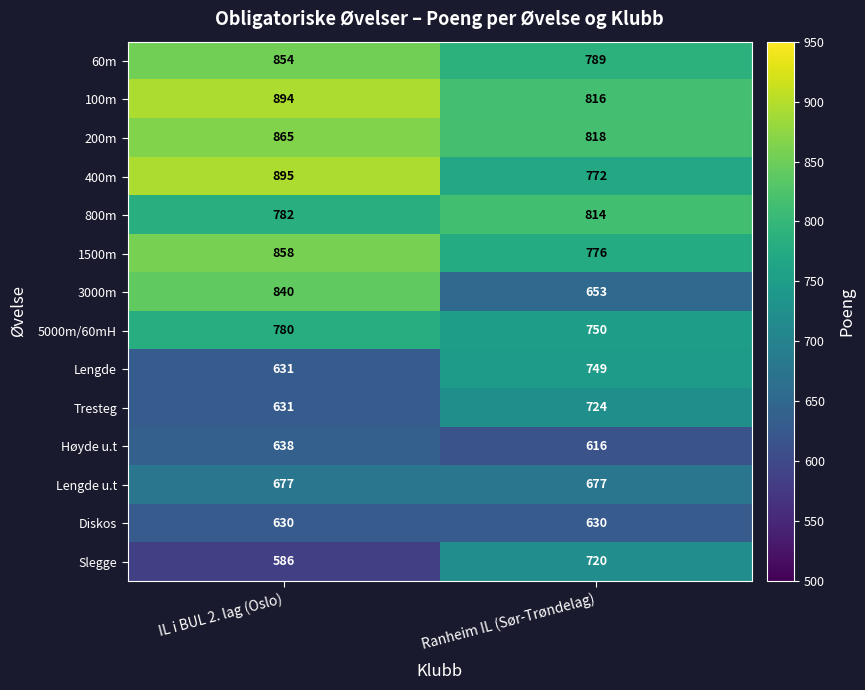

At which label is Lengde closest to 690?

IL i BUL 2. lag (Oslo)